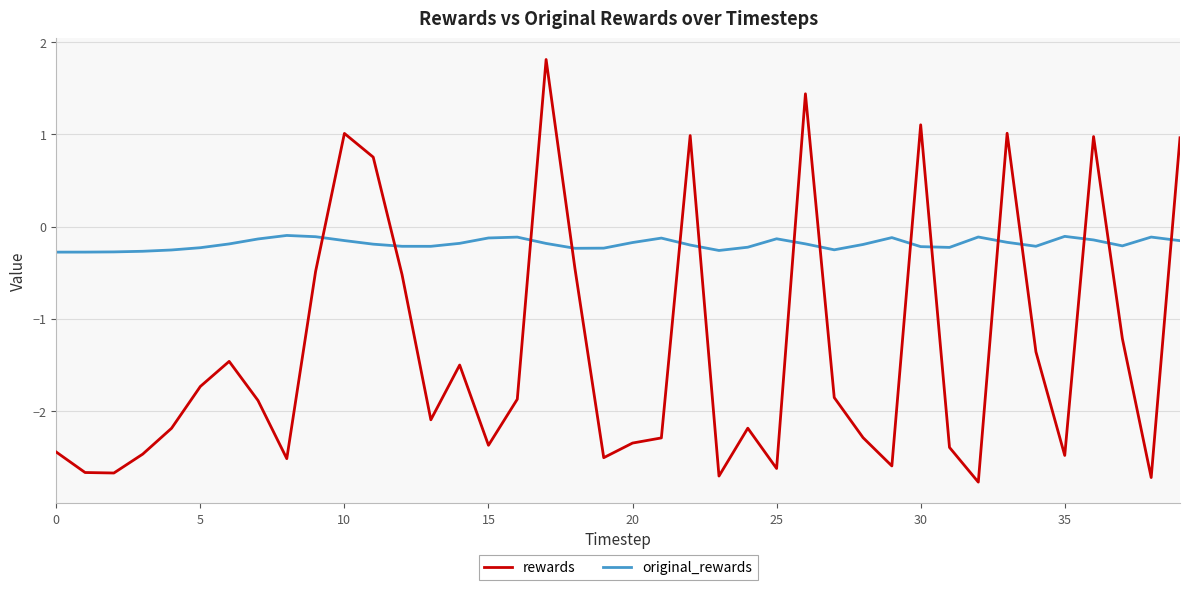

What is the maximum value for rewards?

1.8